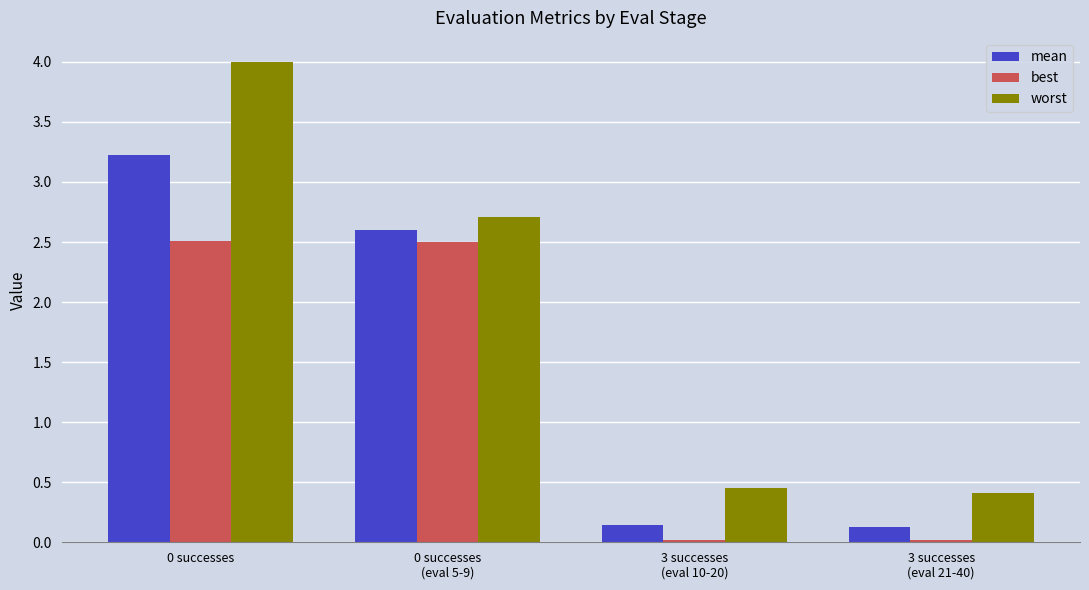

True or false: worst has a value of 0.3 at 3 successes
(eval 10-20).

False